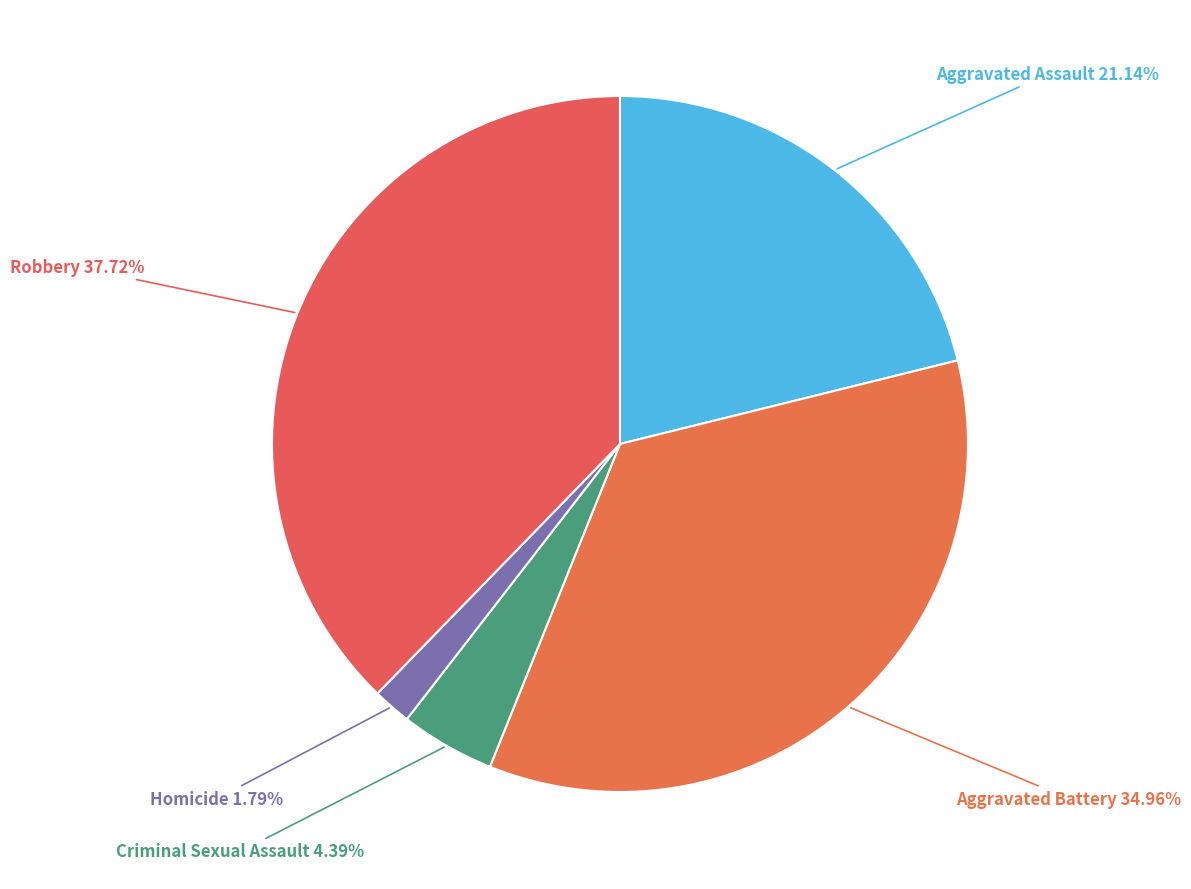

To the nearest percent, what is the average slice percentage?

20%